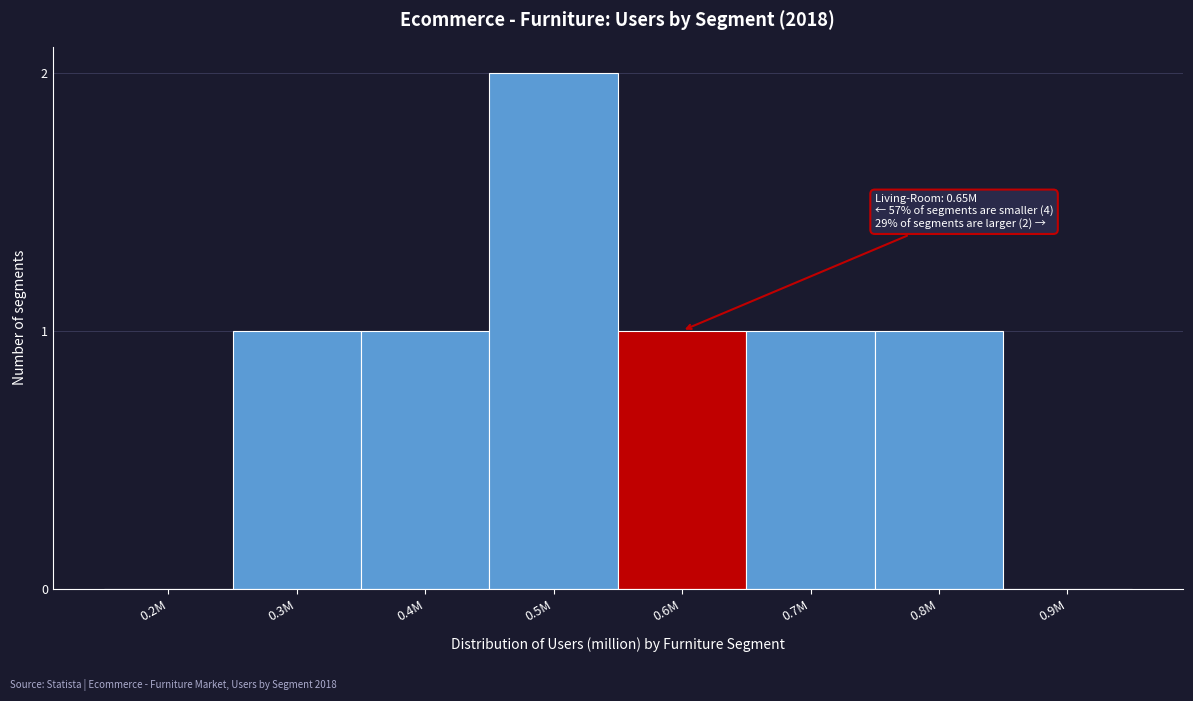

Reading left to right, what are all the values shown in this chart?

0.2M=0	0.3M=1	0.4M=1	0.5M=2	0.6M=1	0.7M=1	0.8M=1	0.9M=0